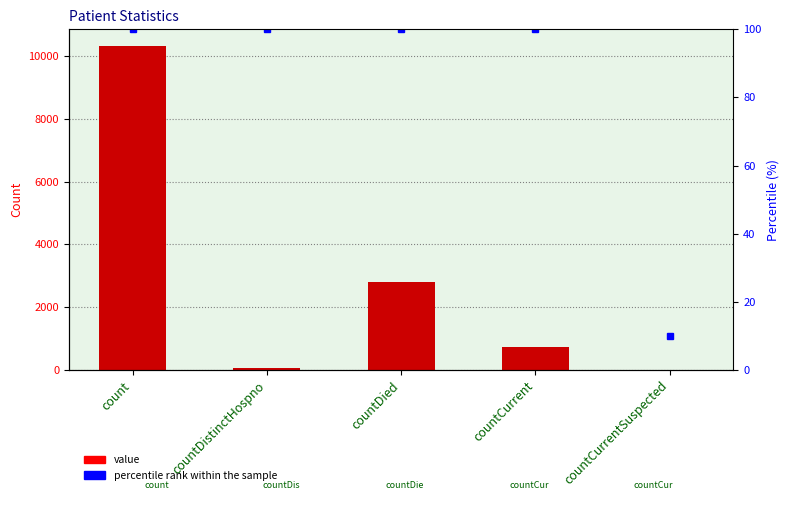

What are all the series names shown in the legend?

value, percentile rank within the sample